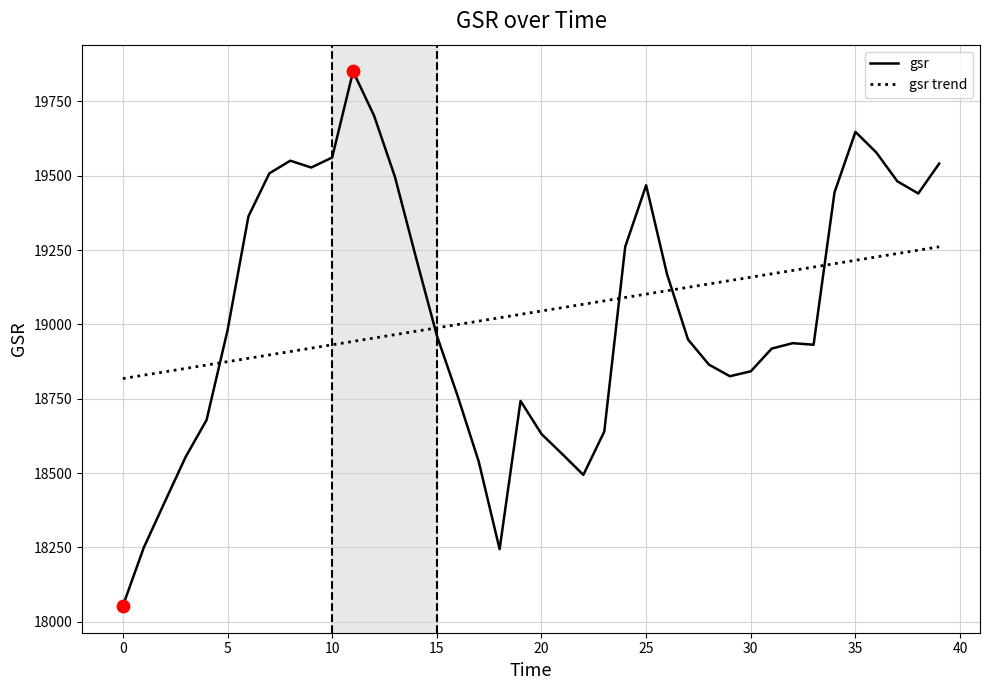

Which series has the widest spread of values?

gsr